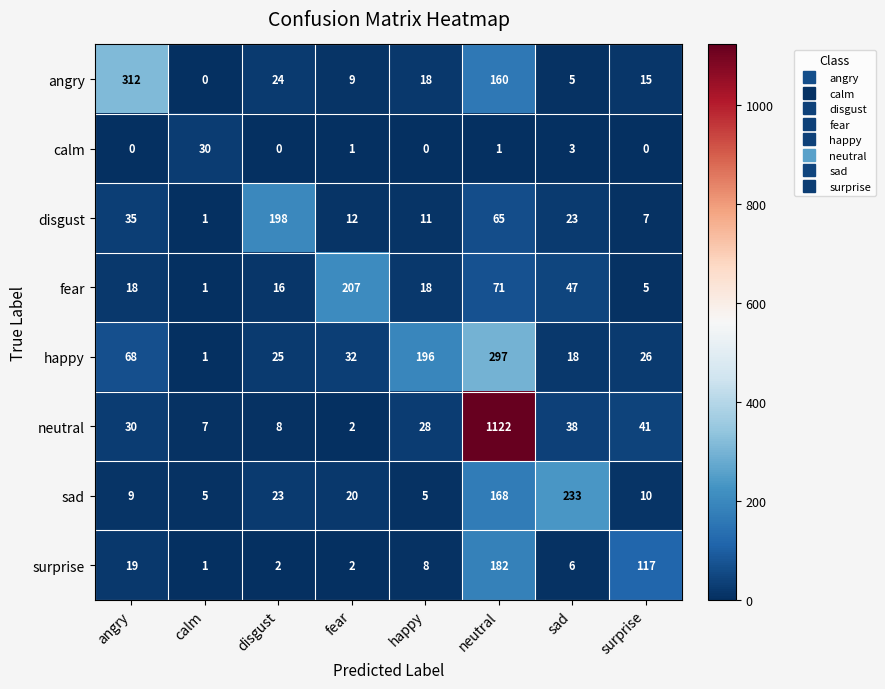

What is the maximum value for fear?

207